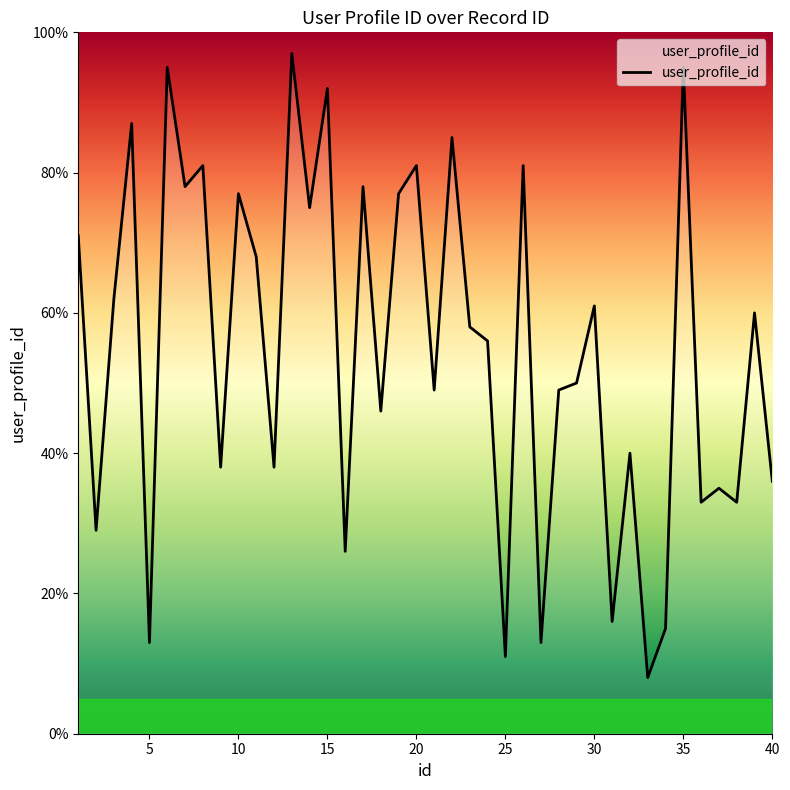

What is the greatest value displayed?

97